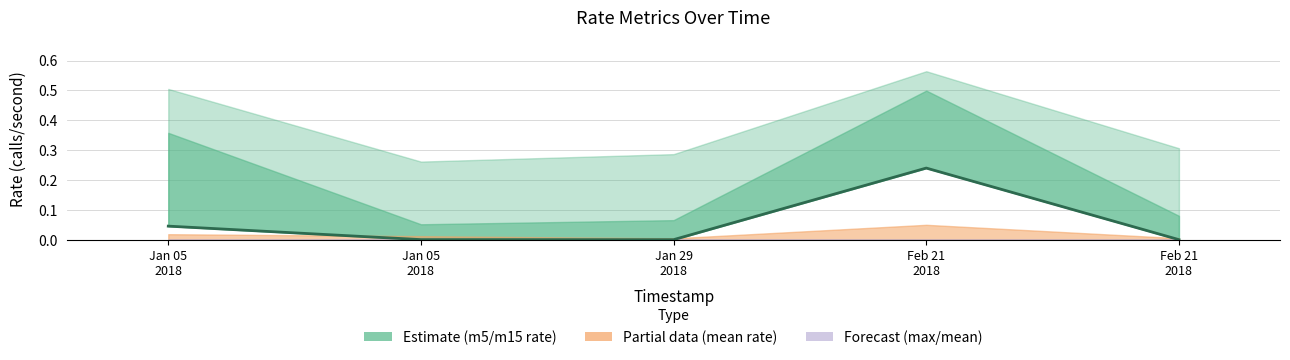

What is the value of the 4th point from the left?

0.2